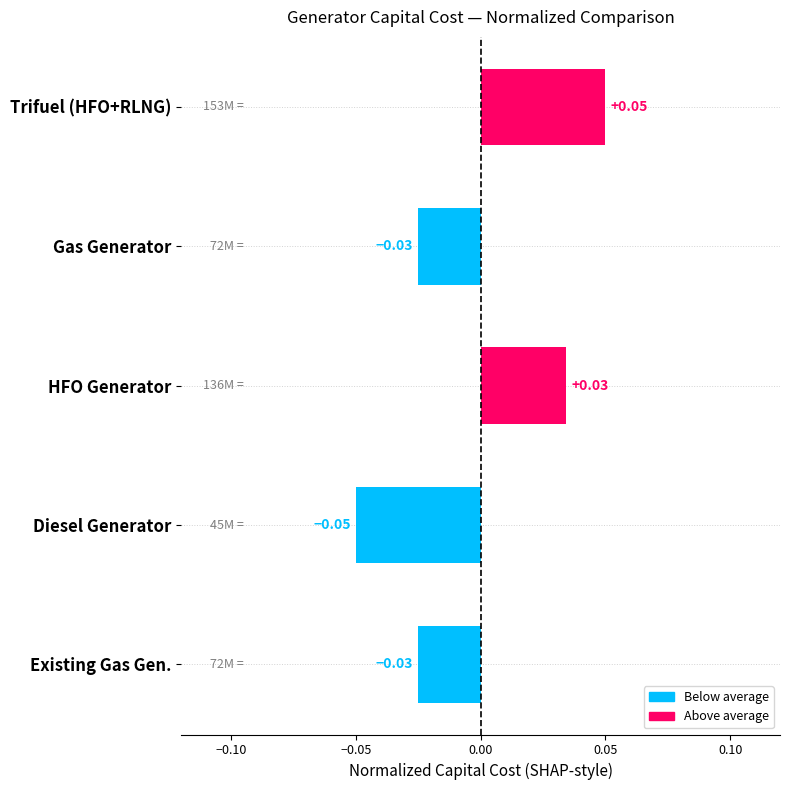

What is the label of the 4th bar from the bottom?

Gas Generator